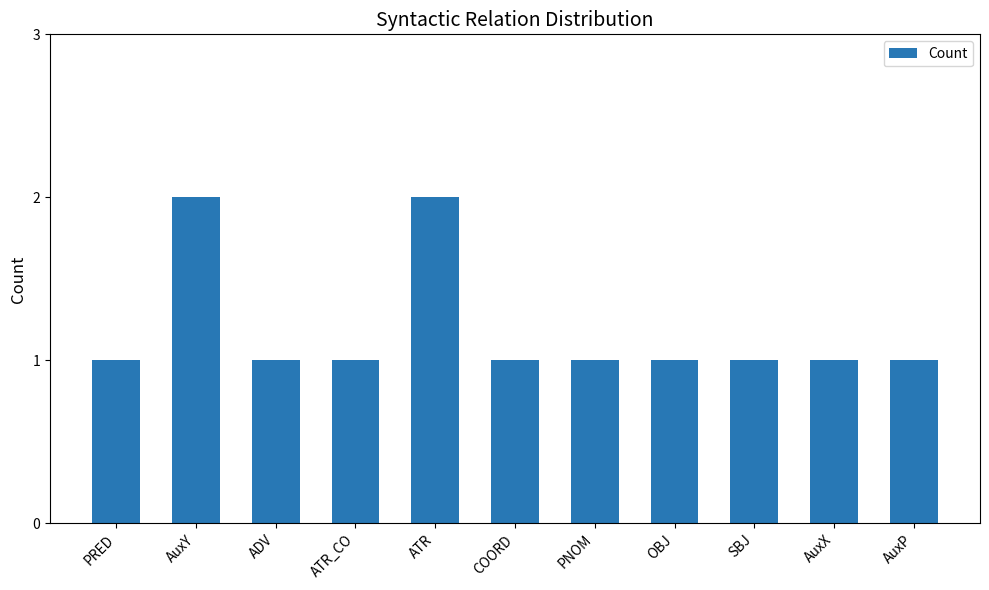

Count the number of data series in this chart.

1